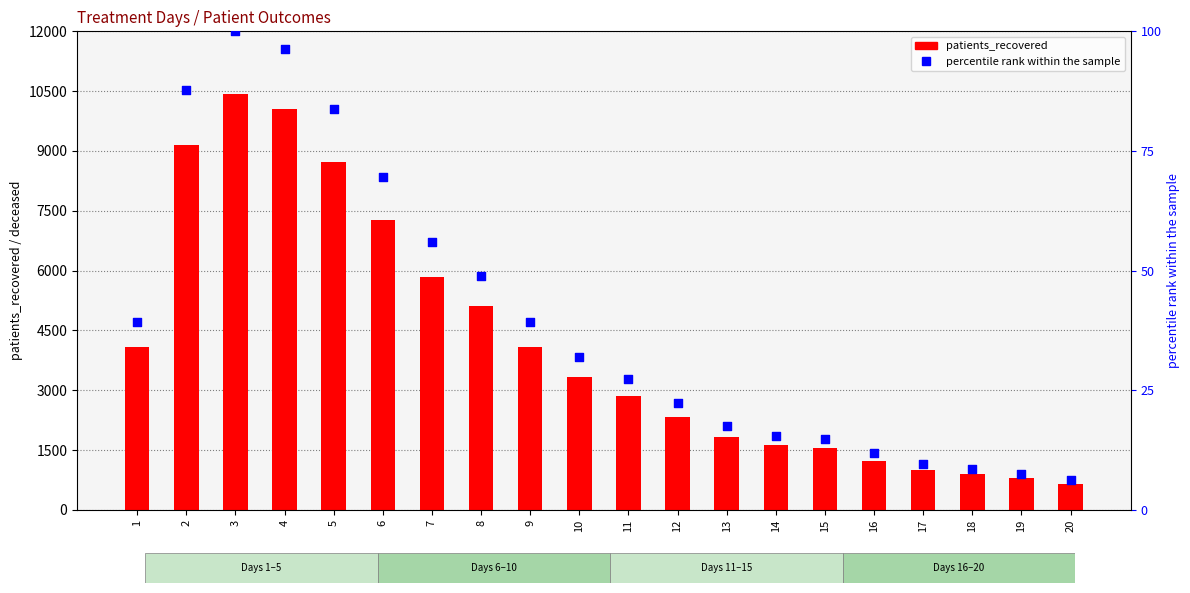

What are all the series names shown in the legend?

patients_recovered, percentile rank within the sample